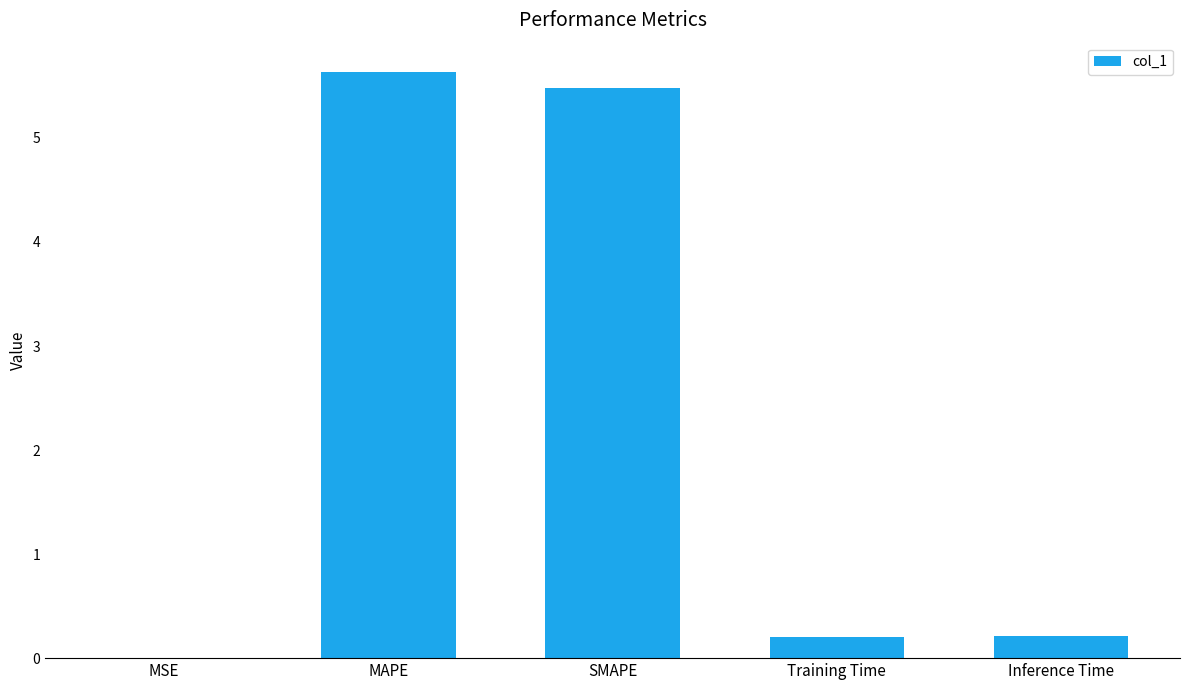

Approximately how many times larger is the value at MAPE compared to SMAPE?

1.0